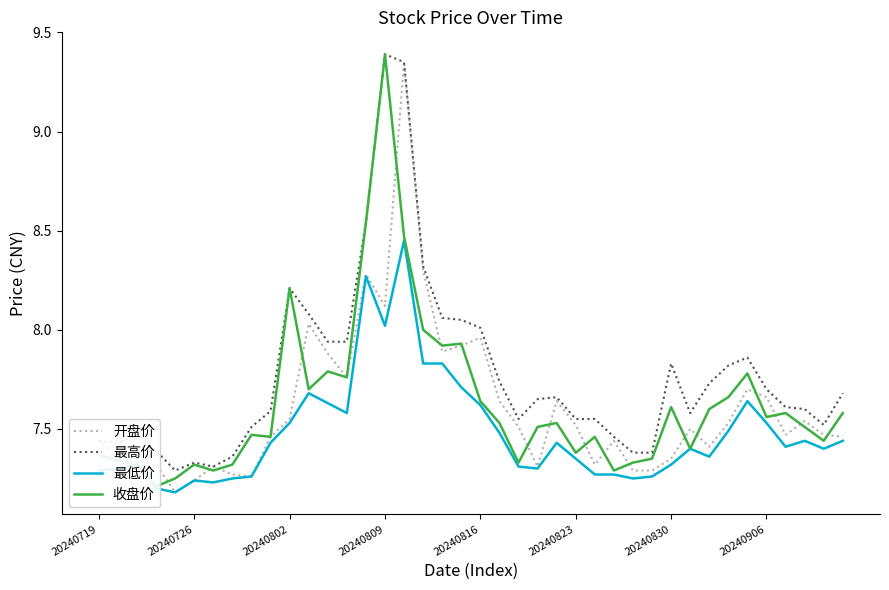

How many interior local peaks does the 最低价 series have?

9